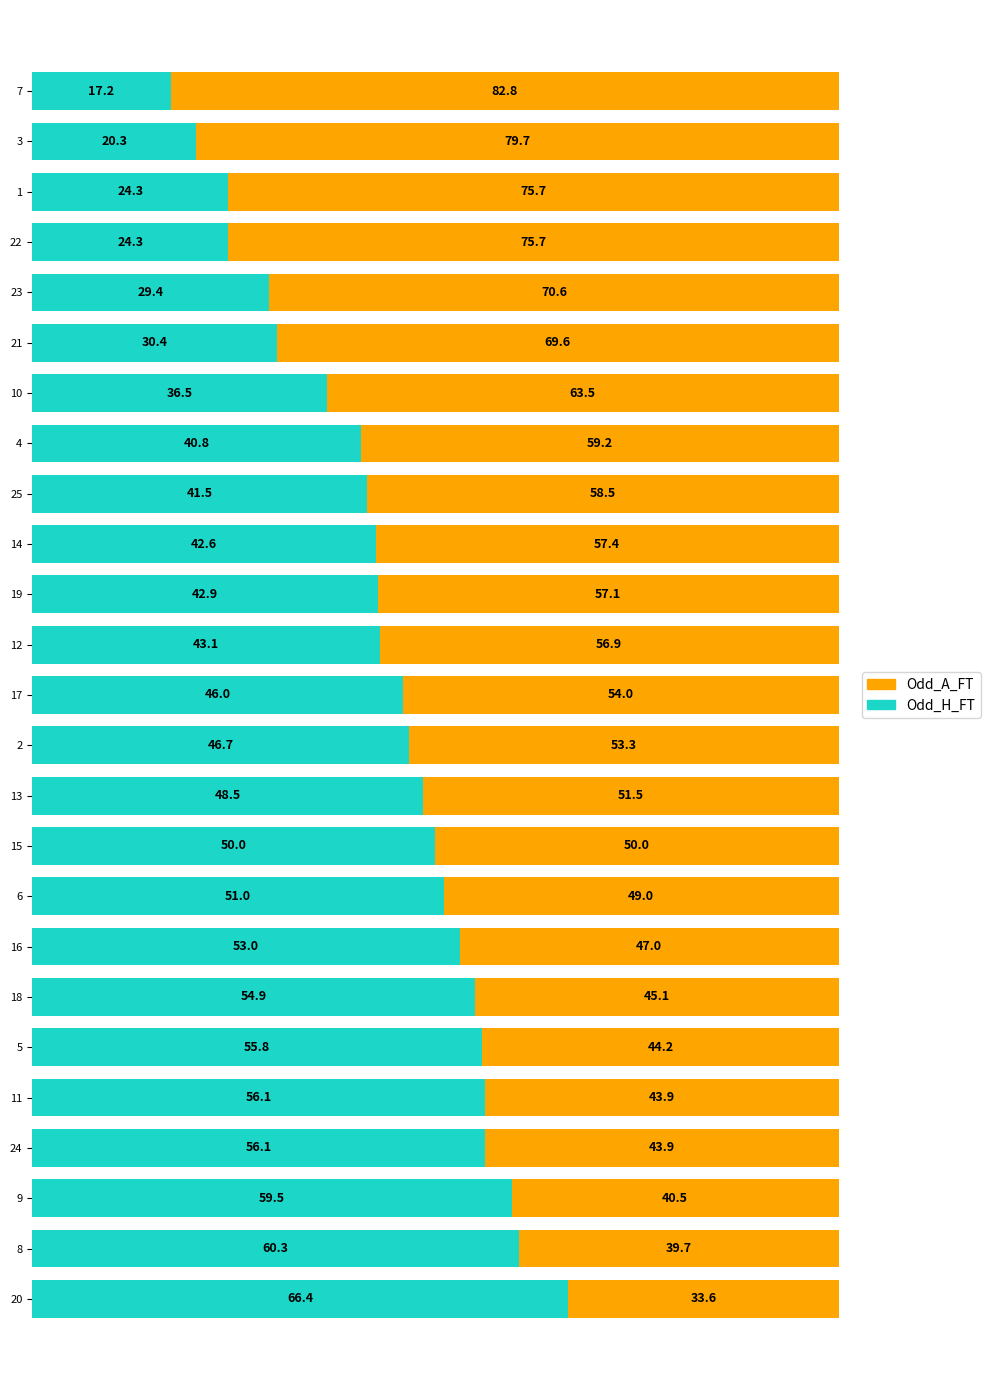

What is the total value across all series at 20?

100.0